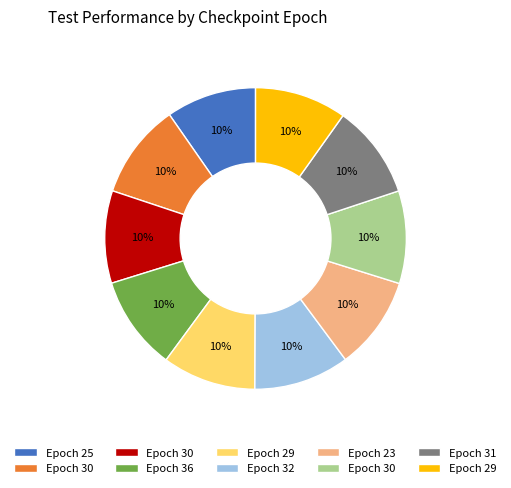

To the nearest percent, what is the average slice percentage?

10%